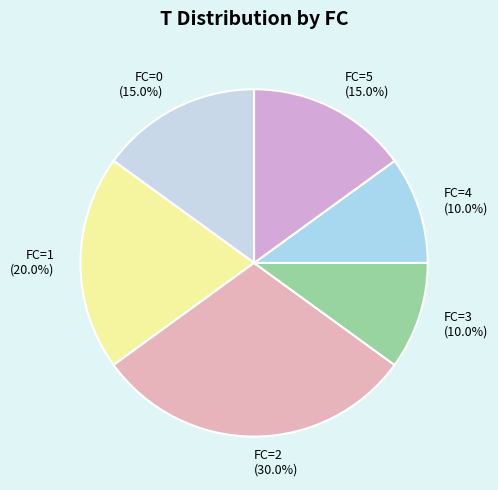

To the nearest percent, what portion does FC=0 represent?

15%